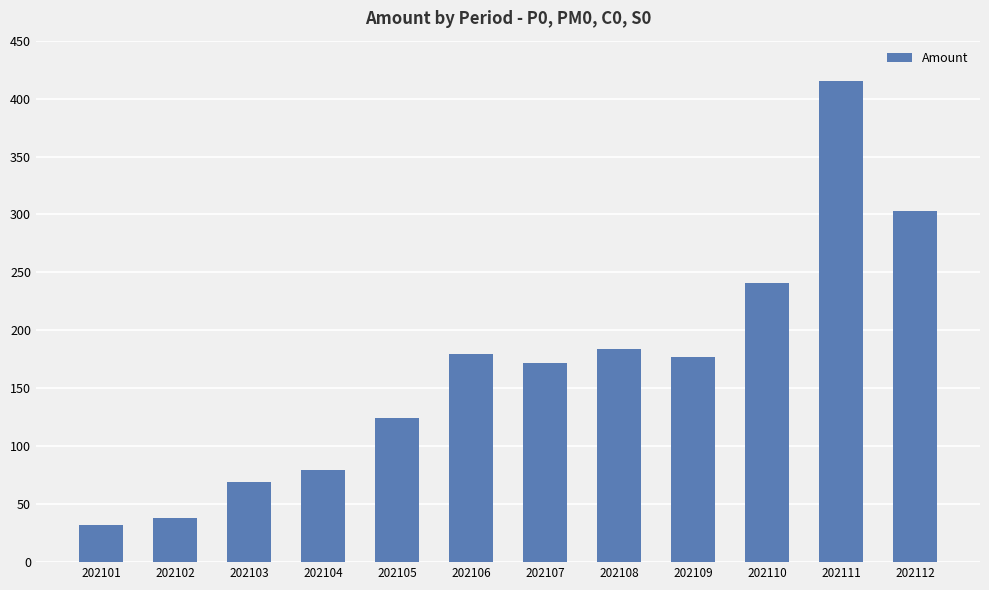

The value at 202105 is 124.2. True or false?

True